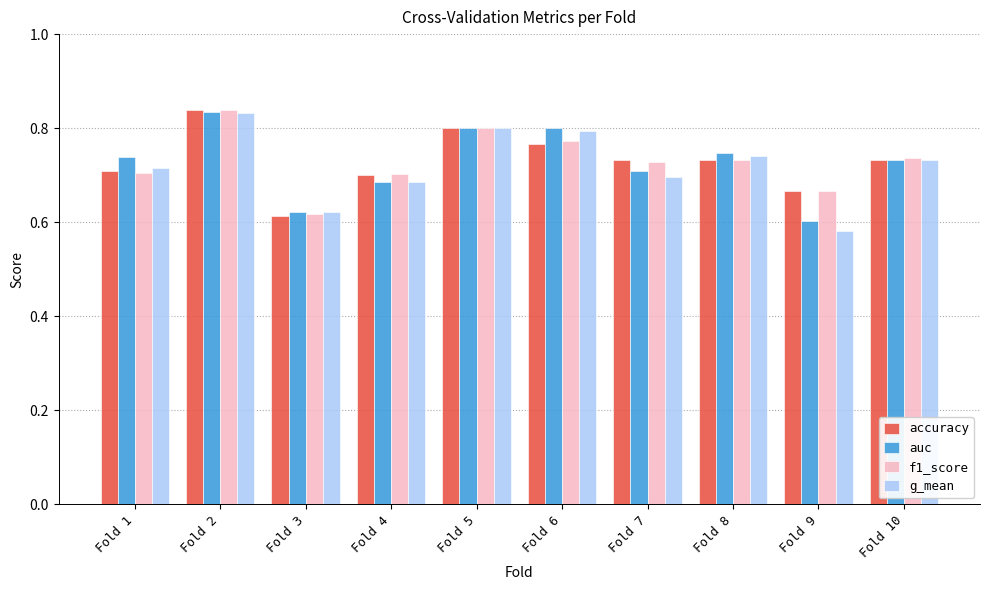

Between Fold 3 and Fold 5, which series saw the biggest shift?

accuracy